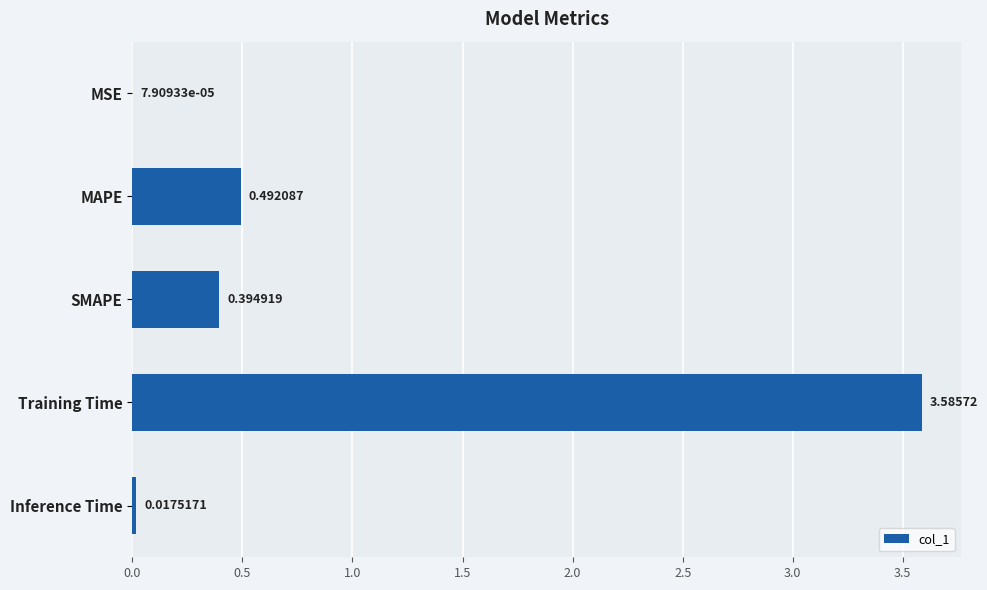

How many series are shown in this chart?

1